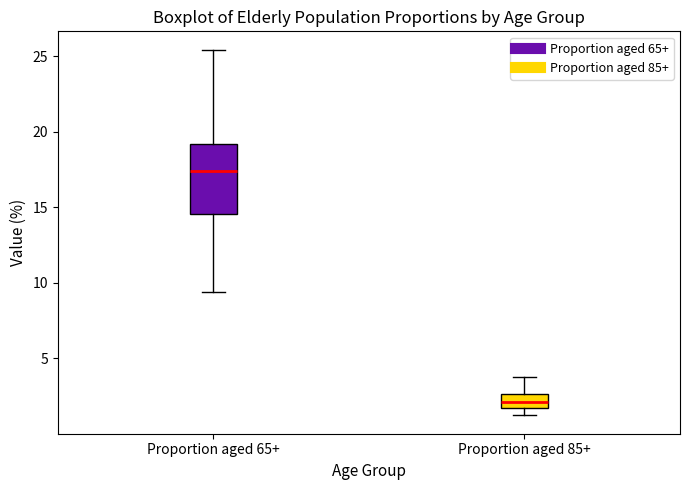

Reading left to right, read every box against the y-axis: the position of its median line, the range the box covers, and the ends of its whiskers. The values are not printed on the chart, so give them approximately, as read against the axis.

Proportion aged 65+: median 17.5, box 14.5 to 19.0, whiskers 9.5 to 25.5
Proportion aged 85+: median 2.0, box 1.5 to 2.5, whiskers 1.0 to 4.0